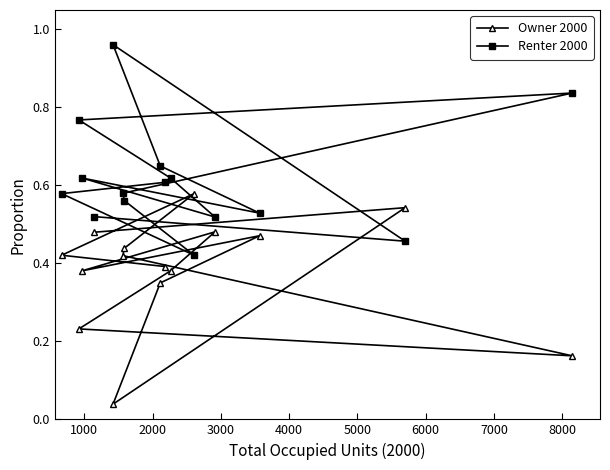

True or false: Owner 2000 and Renter 2000 intersect in this chart.

True